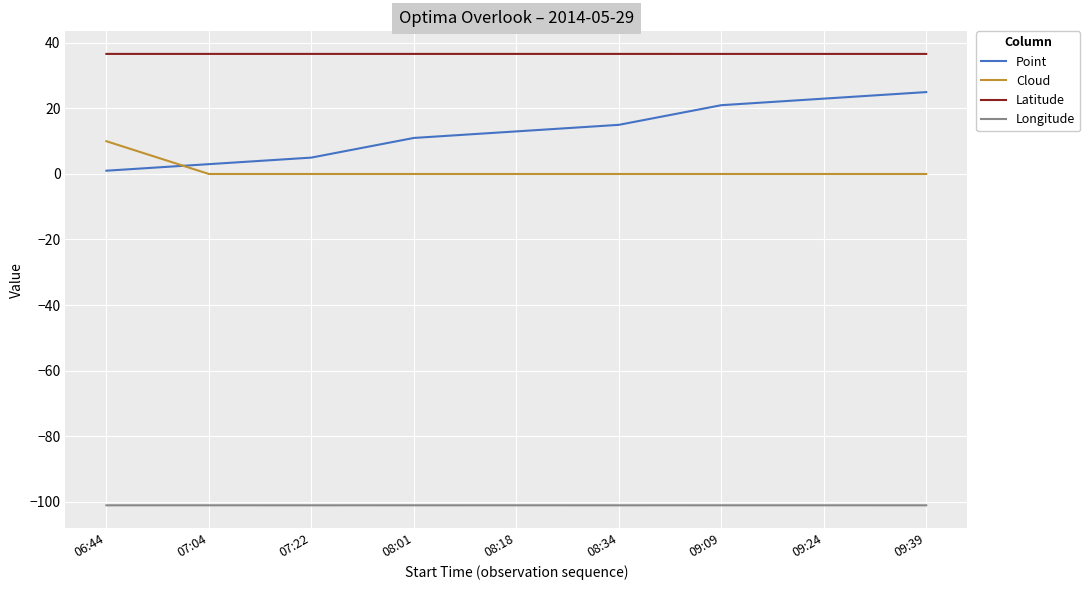

Reading left to right, list all the values displayed in this chart.

Point: 1.0	3.0	5.0	11.0	13.0	15.0	21.0	23.0	25.0
Cloud: 10.0	0.0	0.0	0.0	0.0	0.0	0.0	0.0	0.0
Latitude: 36.7	36.7	36.7	36.7	36.7	36.7	36.7	36.7	36.7
Longitude: -101.1	-101.1	-101.1	-101.1	-101.1	-101.1	-101.1	-101.1	-101.1